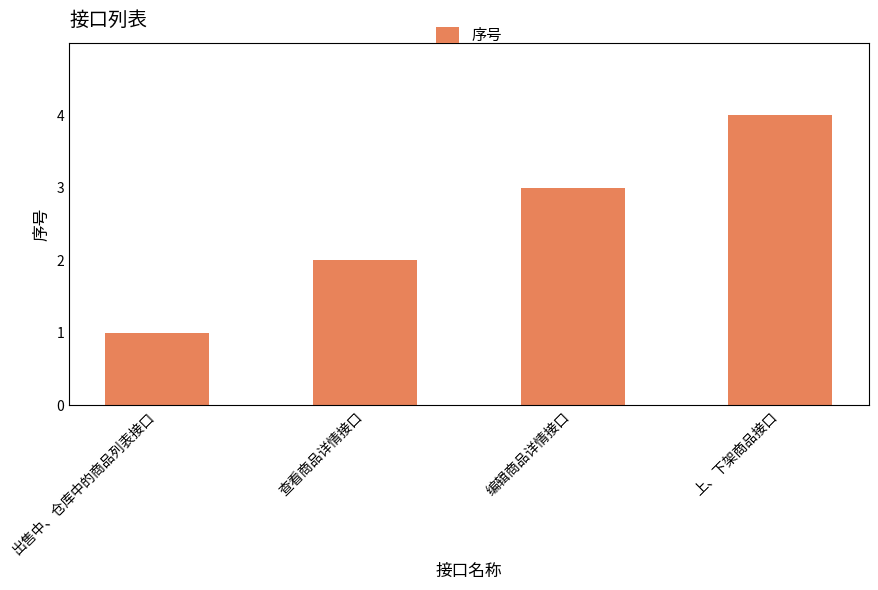

What is the ratio of the value at 上、下架商品接口 to the value at 查看商品详情接口?

2.0